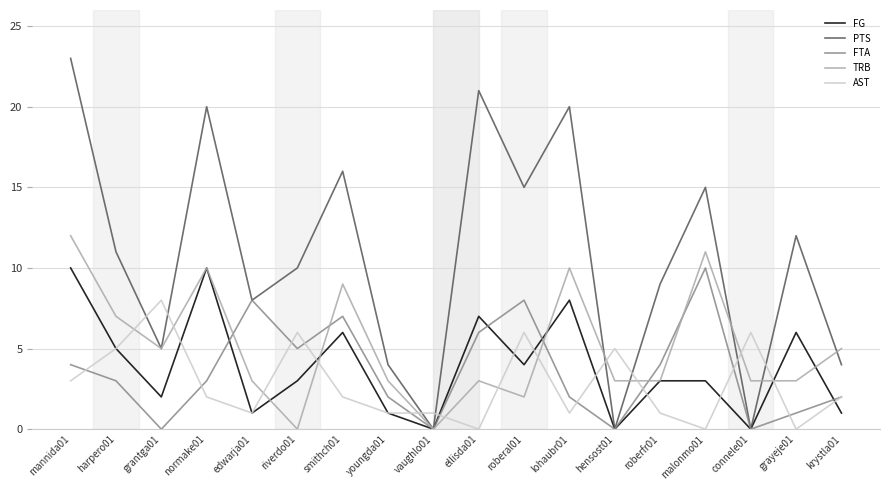

Between riverdo01 and hensost01, which series saw the biggest shift?

PTS